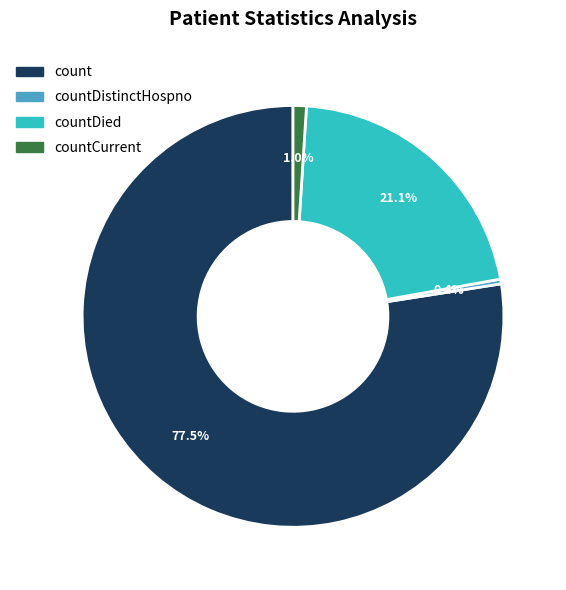

Is there any slice that represents more than half of the pie?

Yes